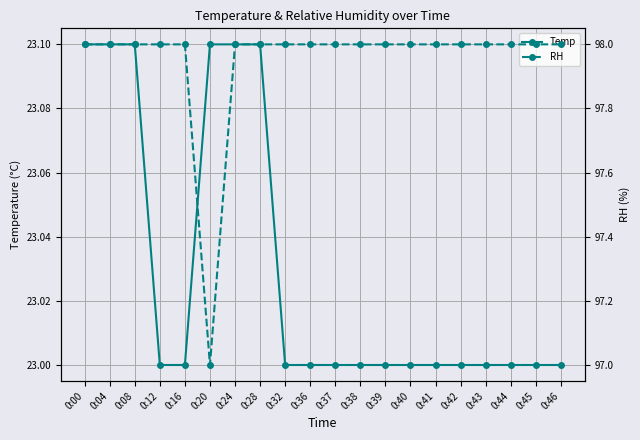

True or false: RH has more than 0 interior local peaks.

False